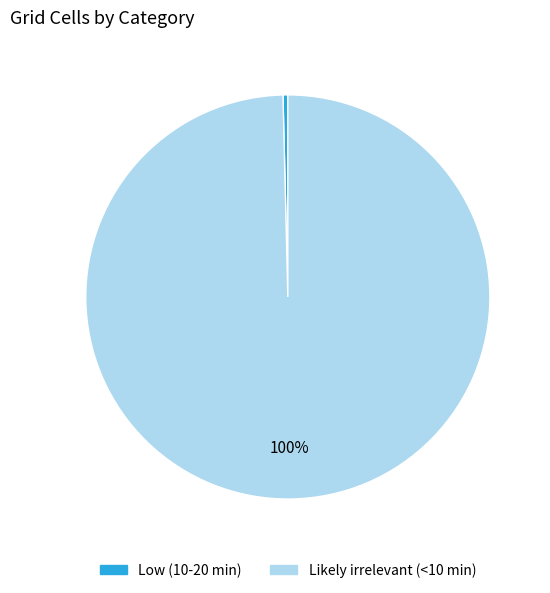

What is the ratio of the value at Likely irrelevant (<10 min) to the value at Low (10-20 min)?

258.8